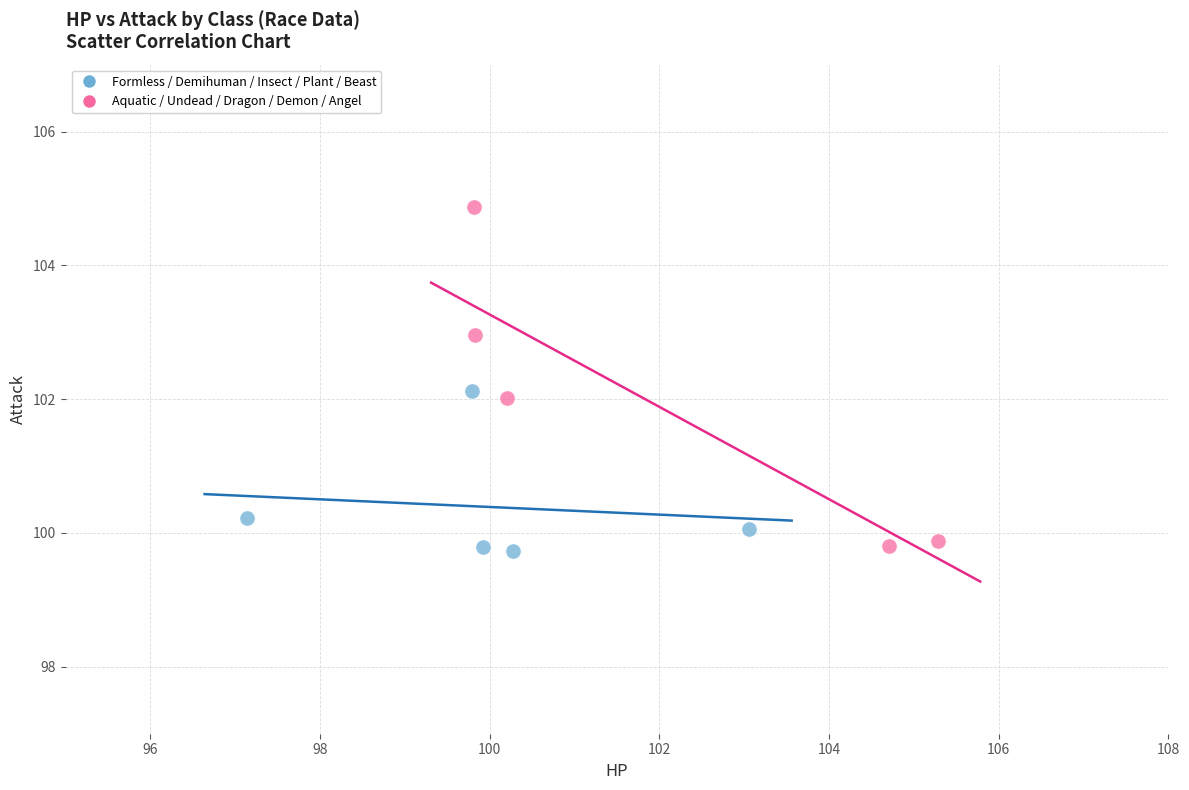

Which series has the largest Y range (max minus min)?

Aquatic / Undead / Dragon / Demon / Angel